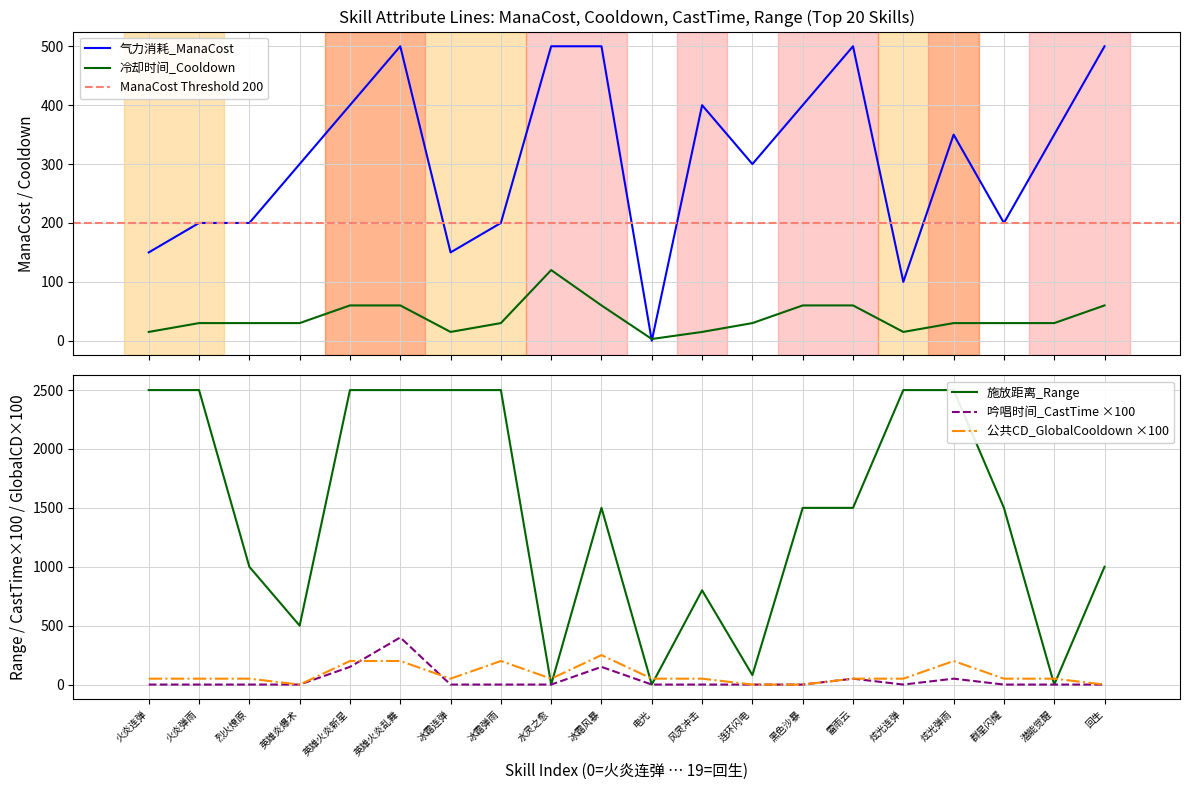

Where do 吟唱时间_CastTime and 公共CD_GlobalCooldown first cross each other?

英雄火炎新星 and 英雄火炎乱舞